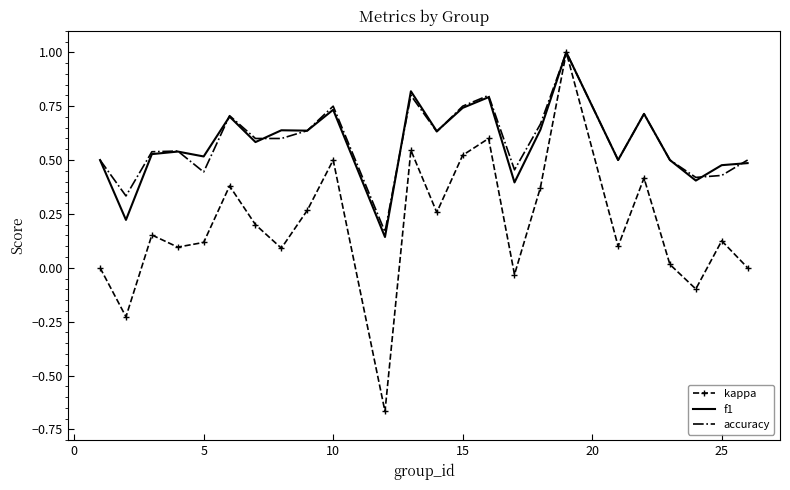

Which series has the largest range (max minus min)?

kappa